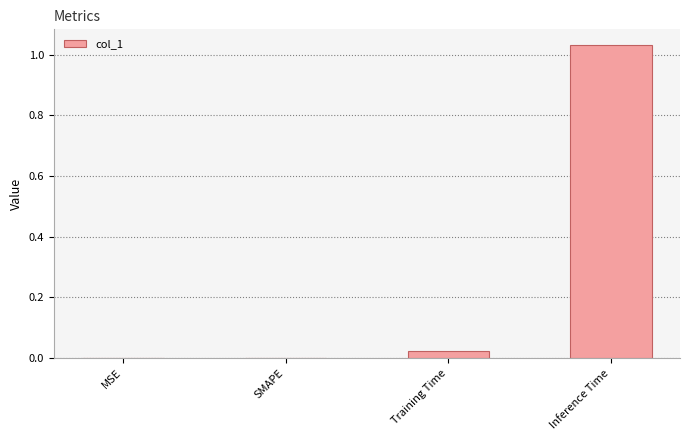

True or false: the data shows 0.0 at Training Time.

True